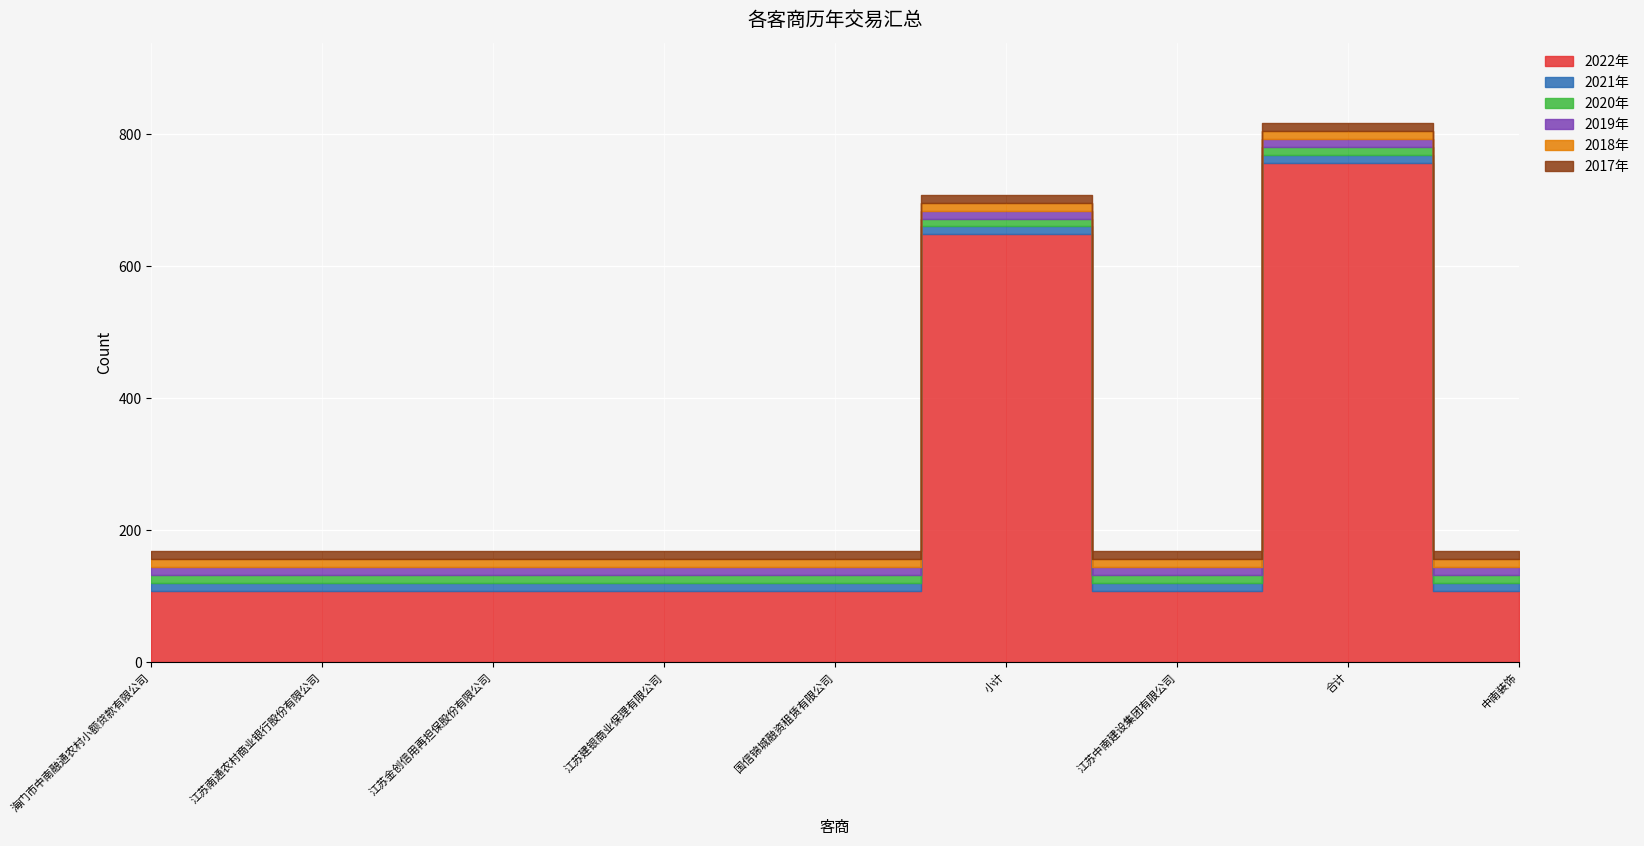

Reading left to right, what are all the values shown in this chart?

2022年: 108	108	108	108	108	648	108	756	108
2021年: 12	12	12	12	12	12	12	12	12
2020年: 12	12	12	12	12	12	12	12	12
2019年: 12	12	12	12	12	12	12	12	12
2018年: 12	12	12	12	12	12	12	12	12
2017年: 12	12	12	12	12	12	12	12	12